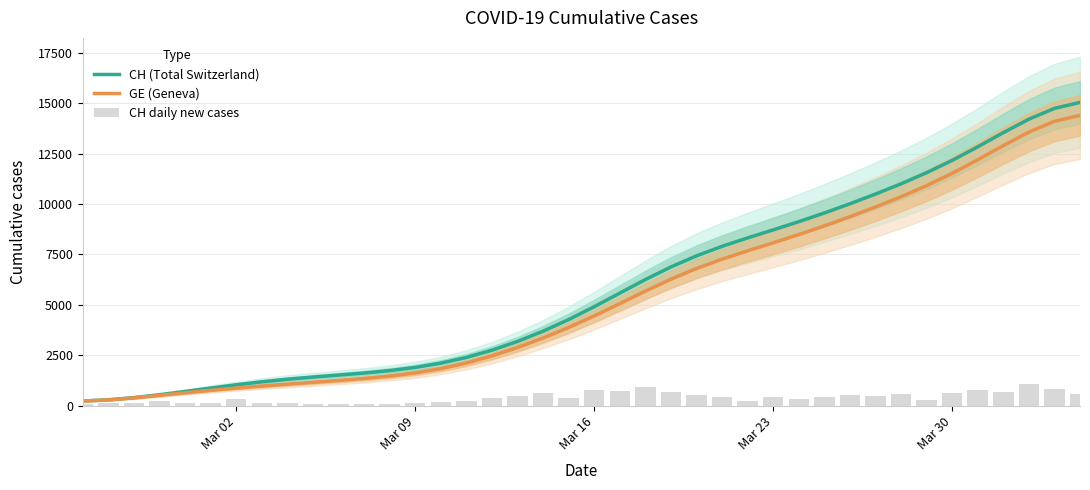

What is the maximum value for GE (Geneva)?

14395.5